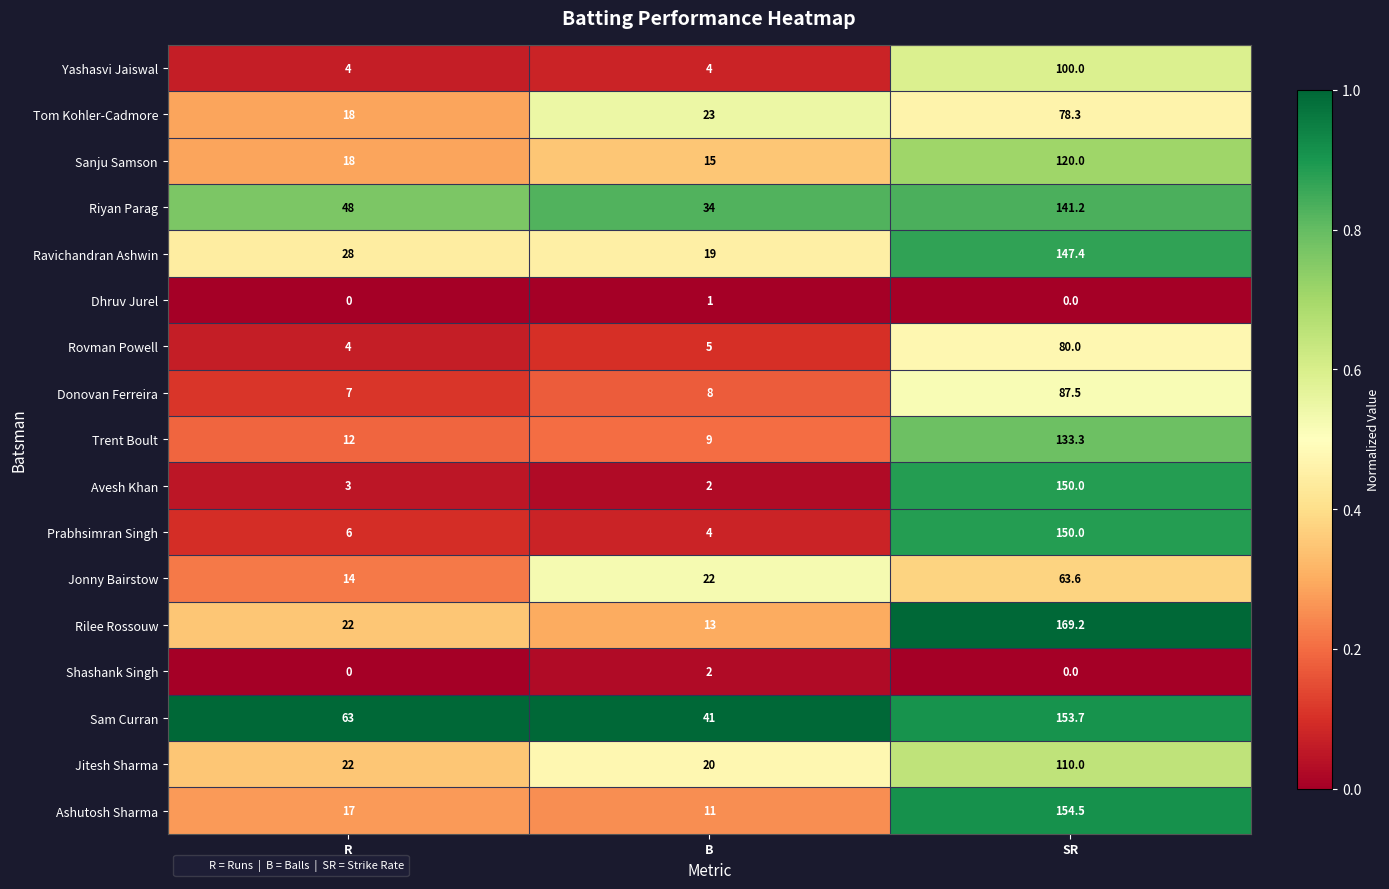

What is the highest value of the Trent Boult series?

133.3